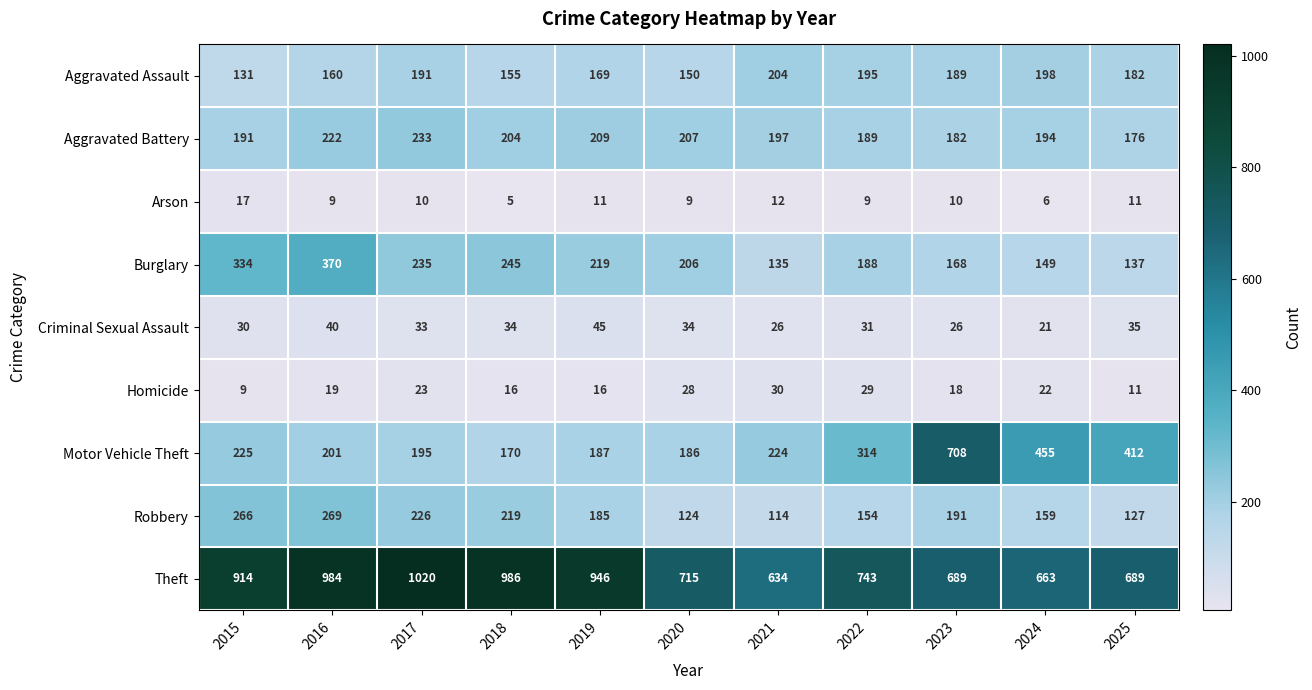

What is the total value across all series at 2015?

2117